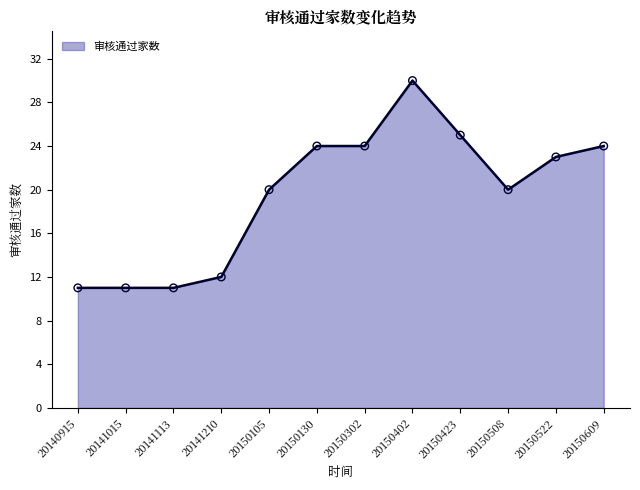

What is the ratio of the value at 20150302 to the value at 20150402?

0.8